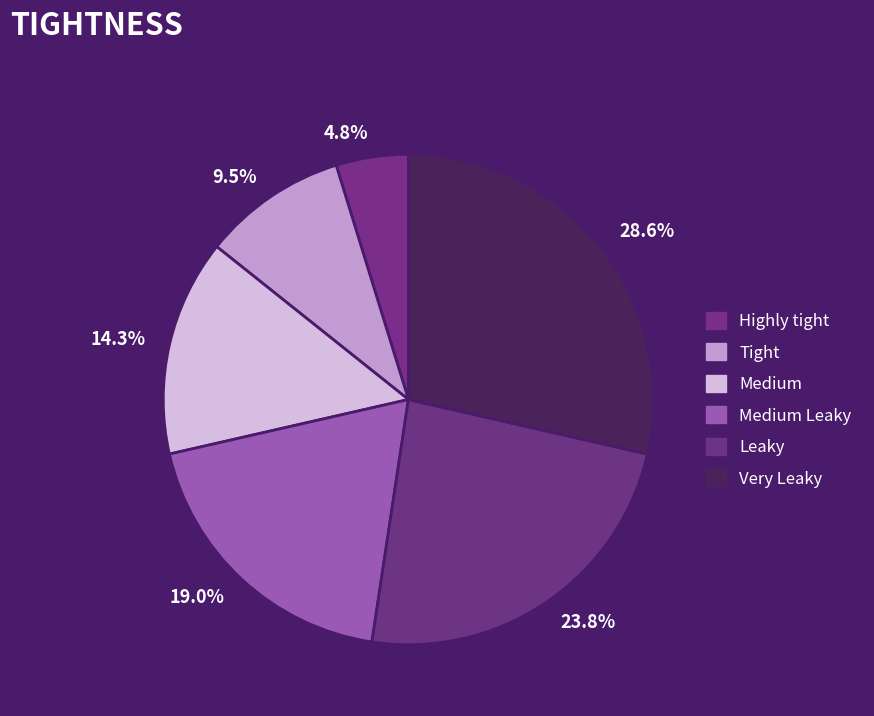

Does Tight represent more than half of the total?

No